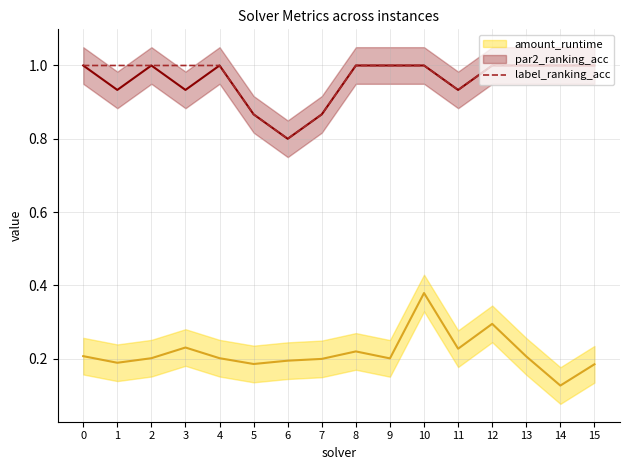

What is the maximum value for label_ranking_acc?

1.0